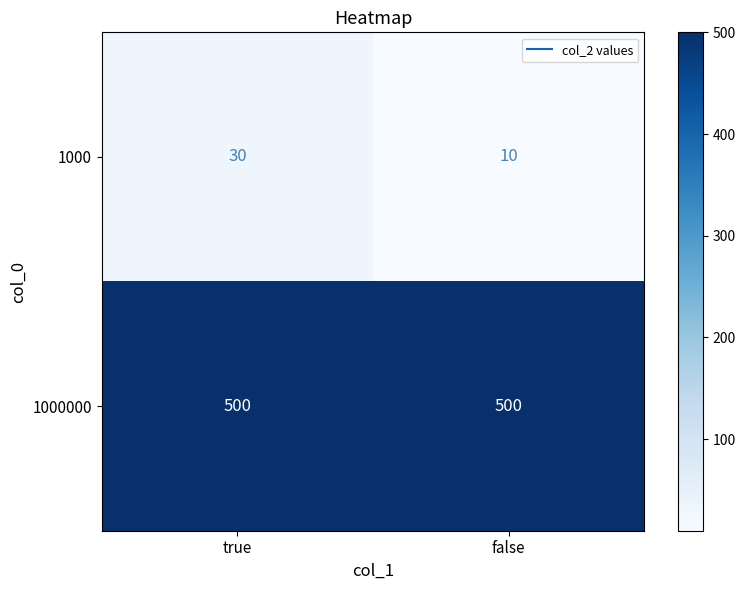

Reading left to right, extract all data points from this chart.

1000: true=30	false=10
1000000: true=500	false=500